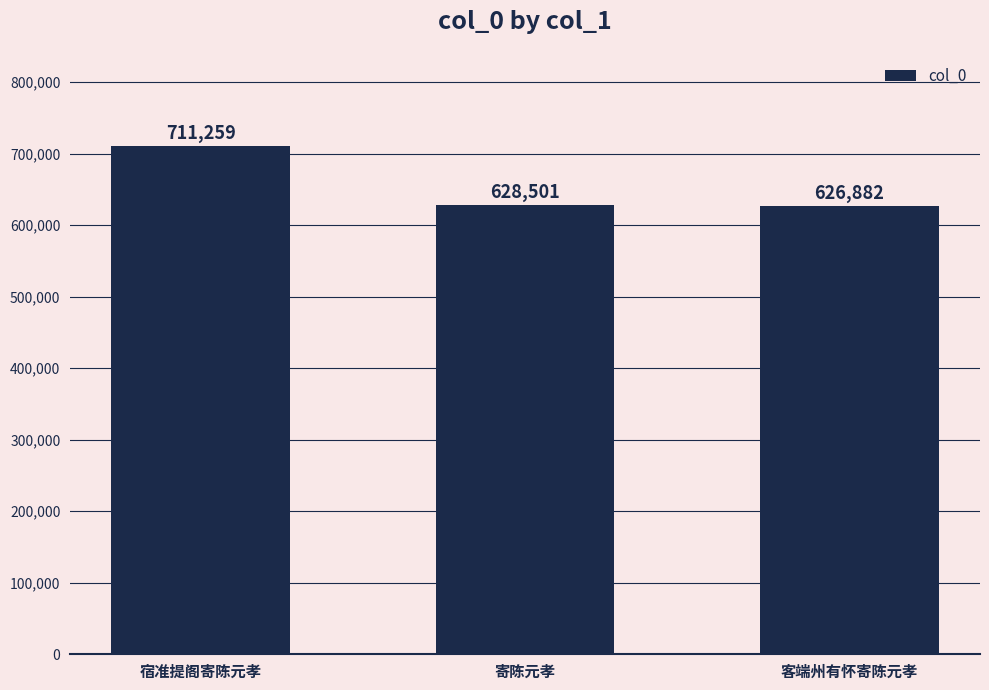

What is the maximum value shown in the chart?

711259